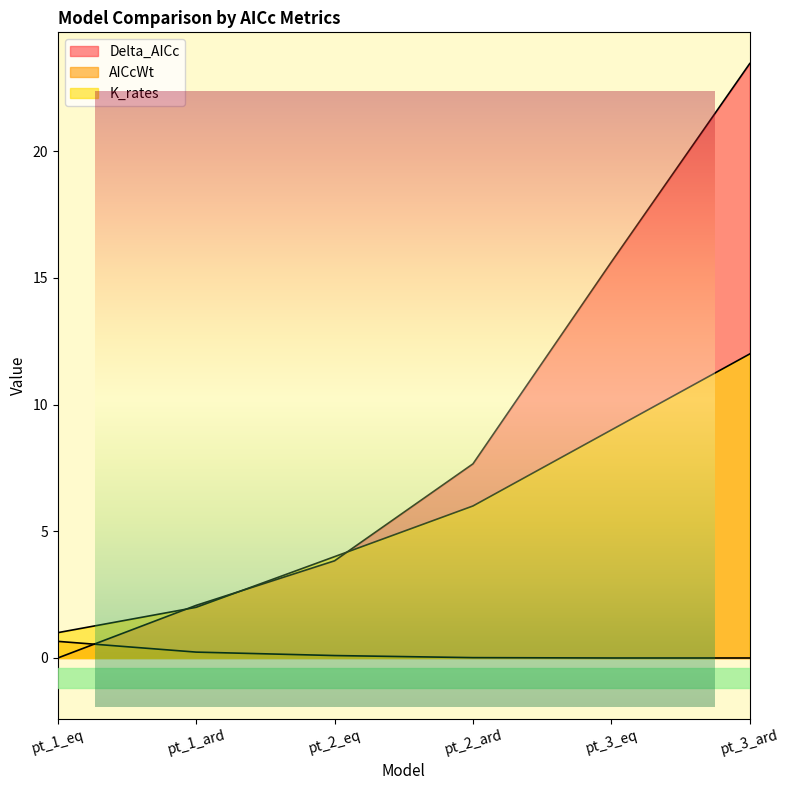

List the series in order of their overall mean, lowest first.

AICcWt, K_rates, Delta_AICc